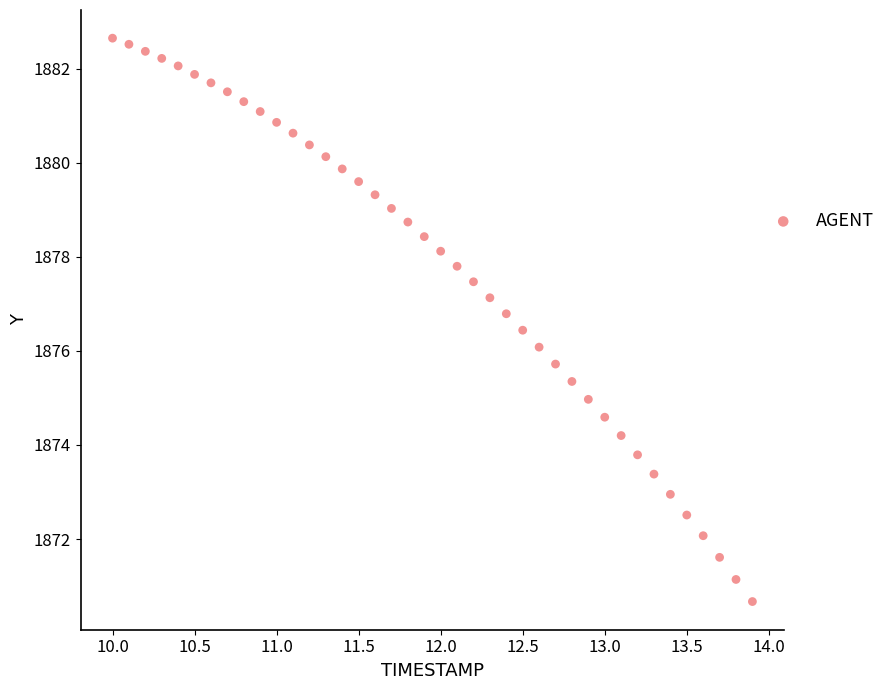

What is the range of X values (max minus min)?

3.9